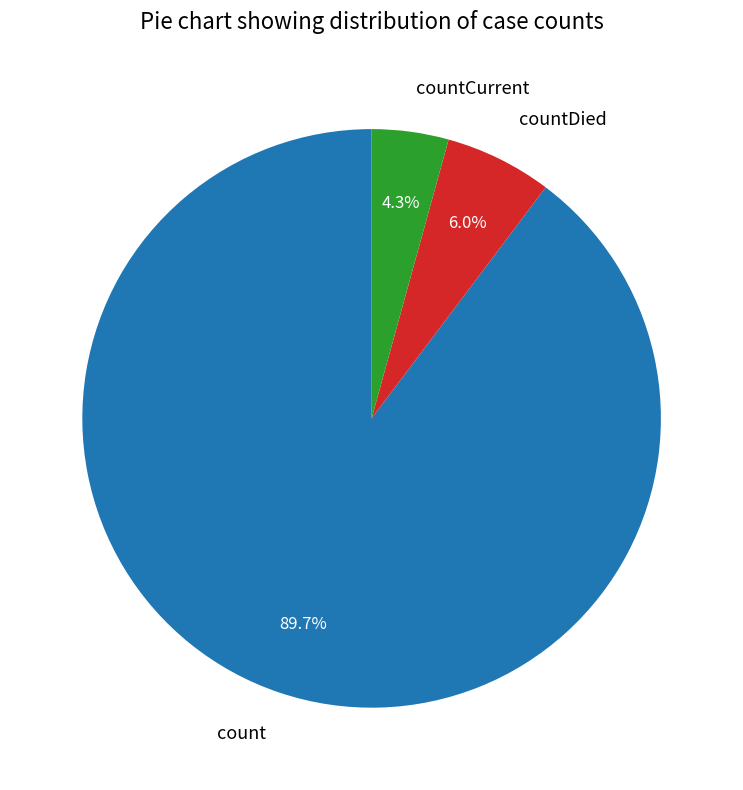

What percentage is the countCurrent slice, to the nearest percent?

4%